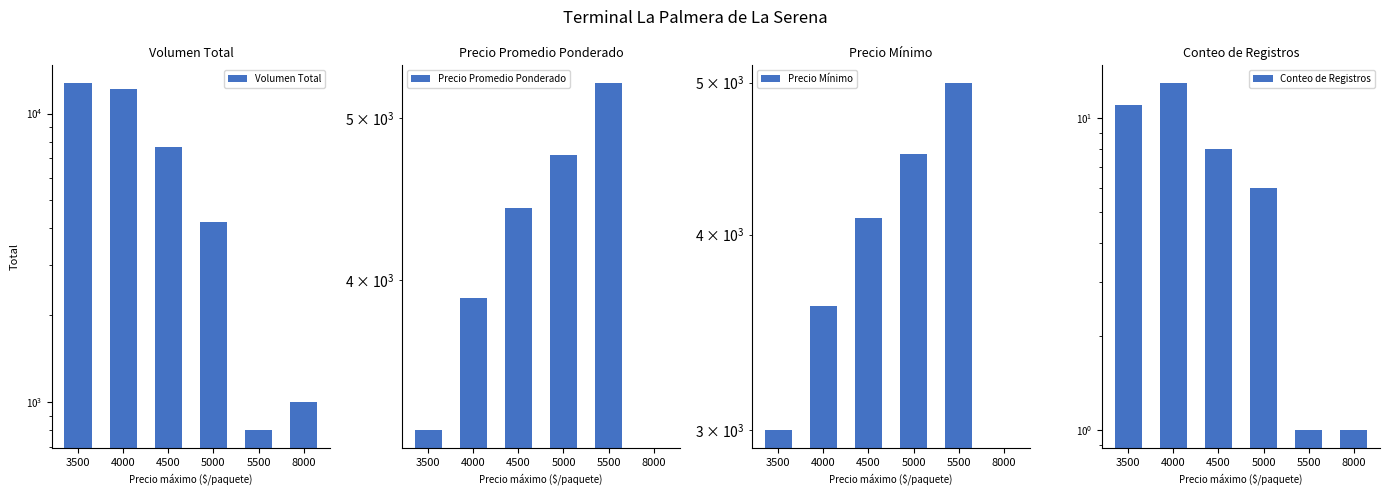

How many bars are there in each group?

4